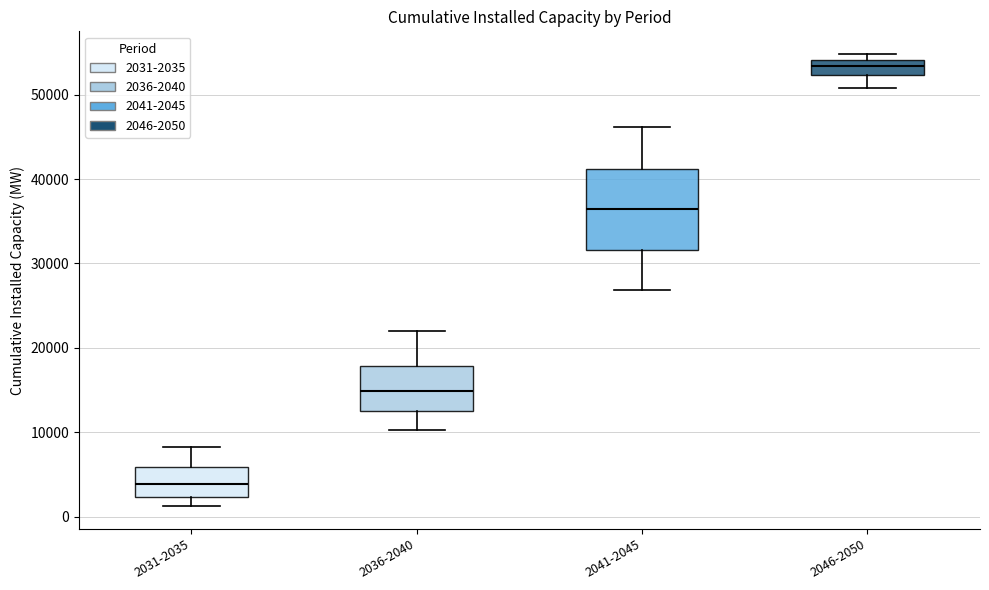

Where does the median line of the box for 2036-2040 sit on the y-axis? The values are not printed on the chart, so give them approximately, as read against the axis.

15000